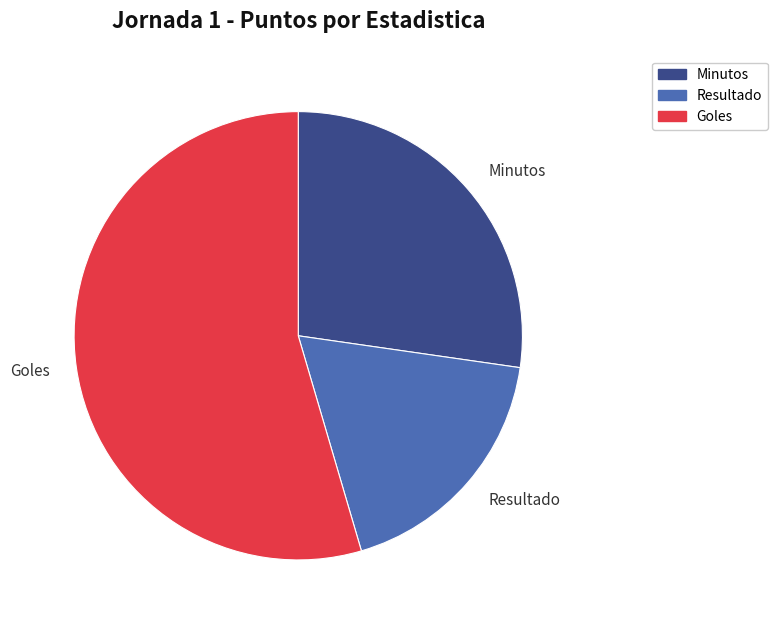

Is the sum of Goles and Resultado greater than half?

Yes